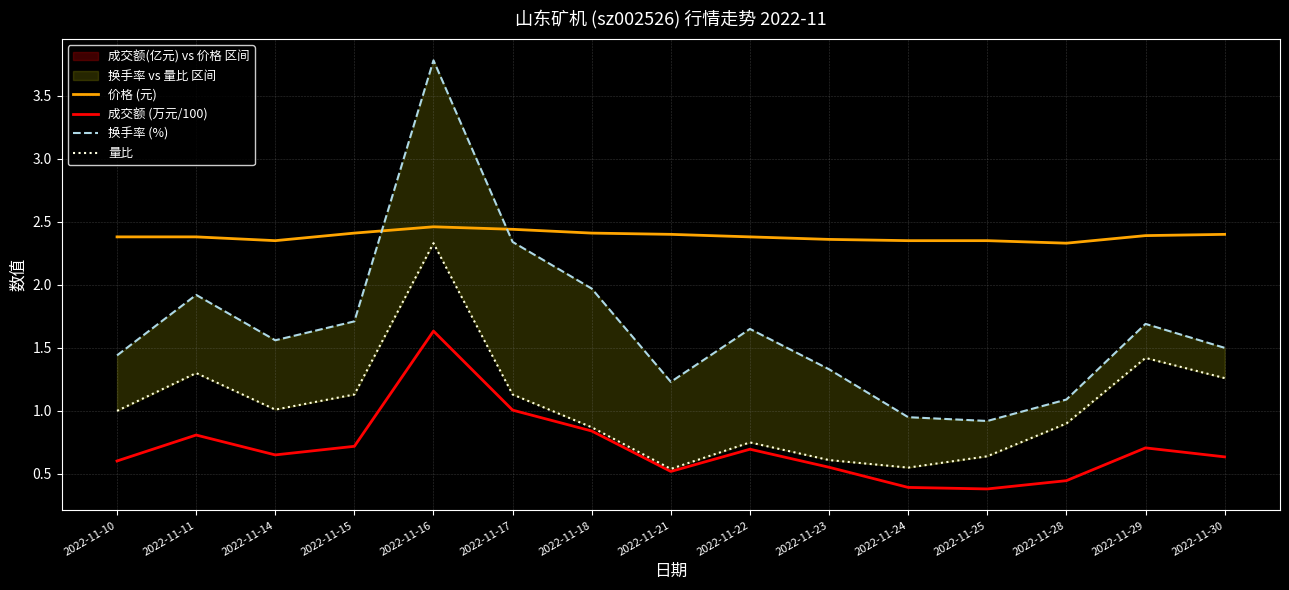

What is the value of the 换手率 (%) point at the 12th from the left?

0.9